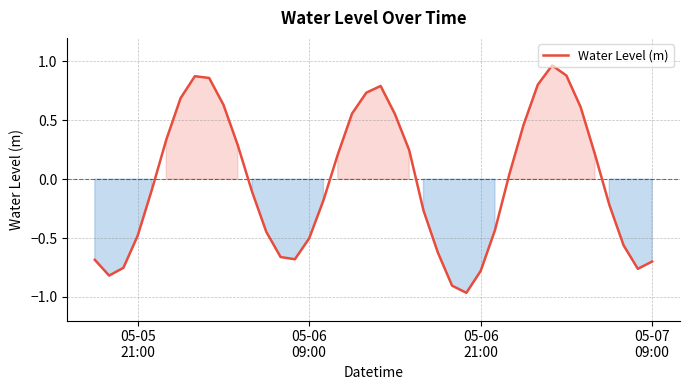

How many values are below zero?

21